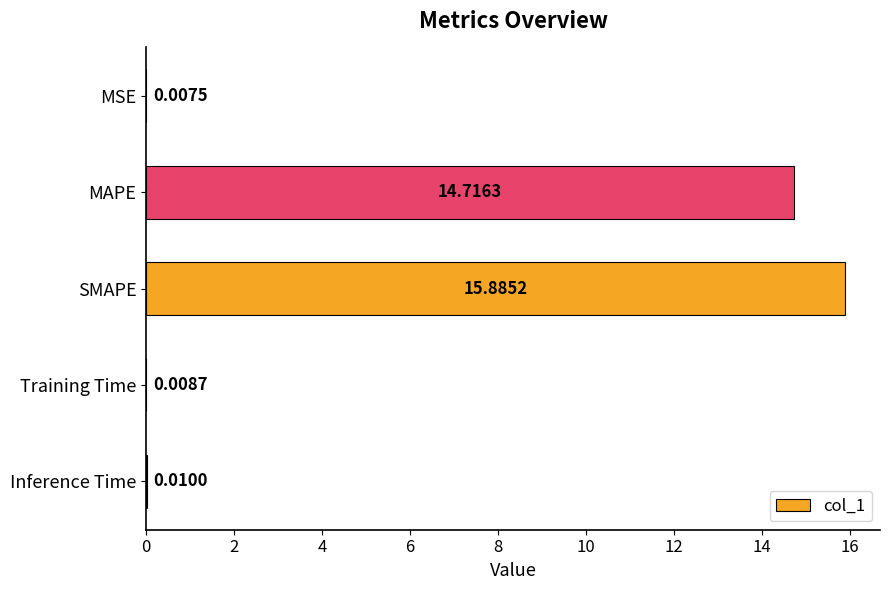

How many distinct data groups are displayed?

1